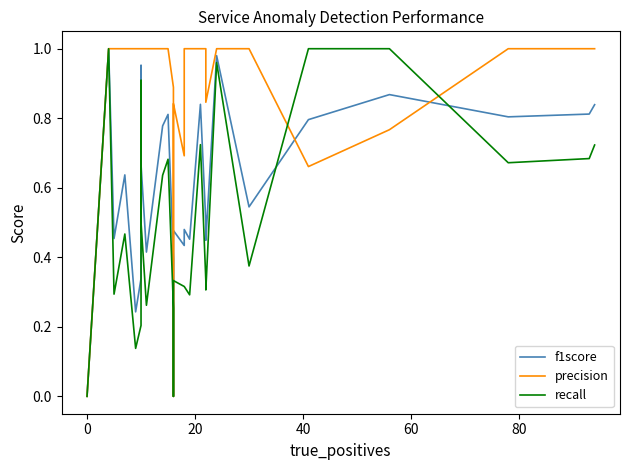

Is it true that recall equals 0.3 at 20?

True